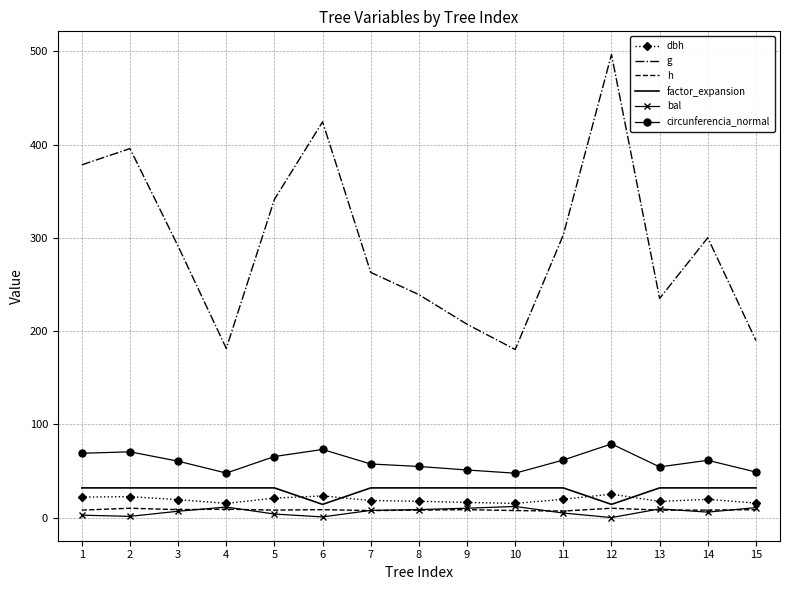

At which category is the sum across all series the highest?

12